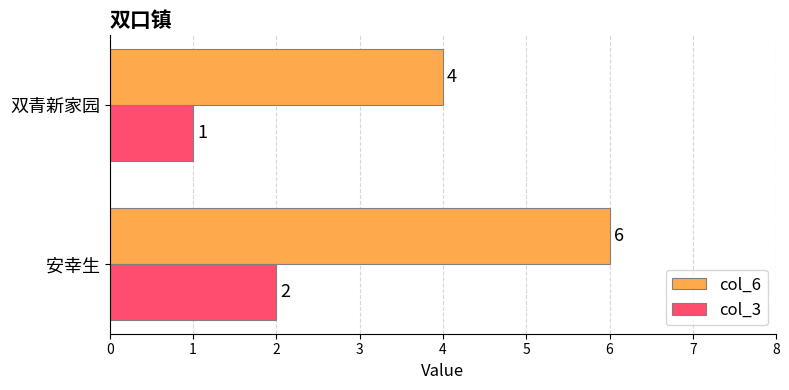

What is the sum of all col_3 values?

3